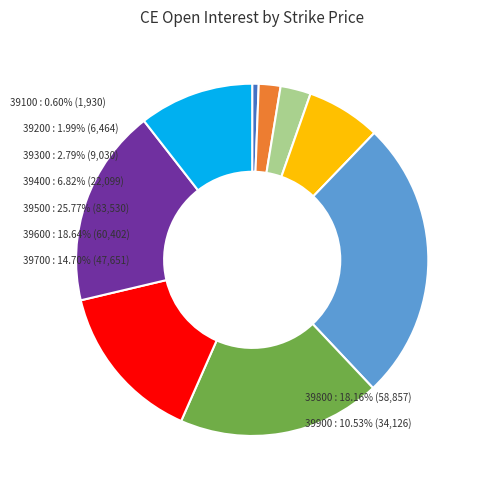

Is 39500 the majority of the pie?

No